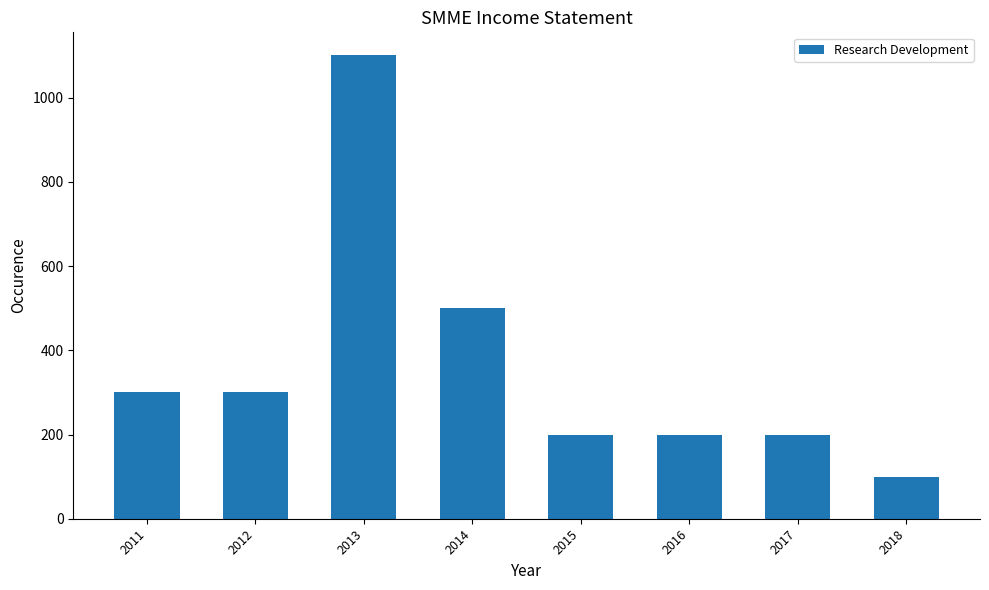

The chart shows a value of 200 at 2016. True or false?

True